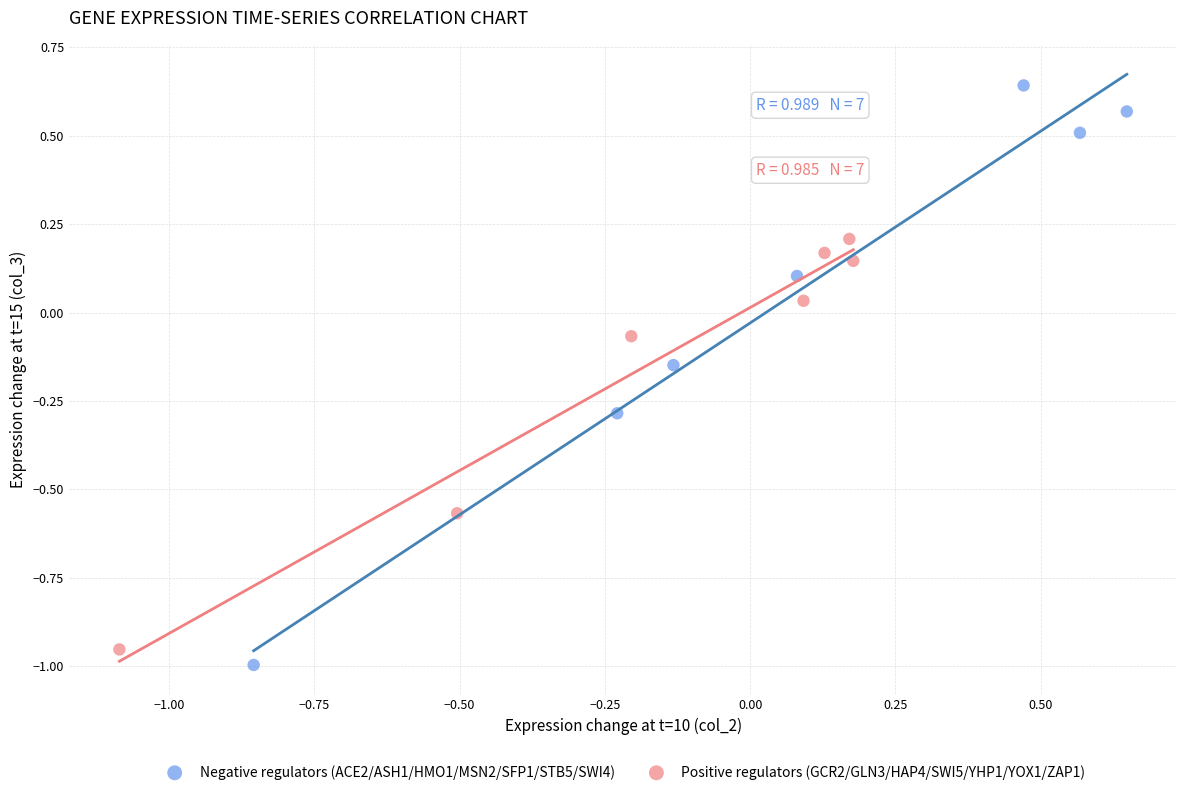

Which series reaches the minimum Y coordinate?

Negative regulators (ACE2/ASH1/HMO1/MSN2/SFP1/STB5/SWI4)